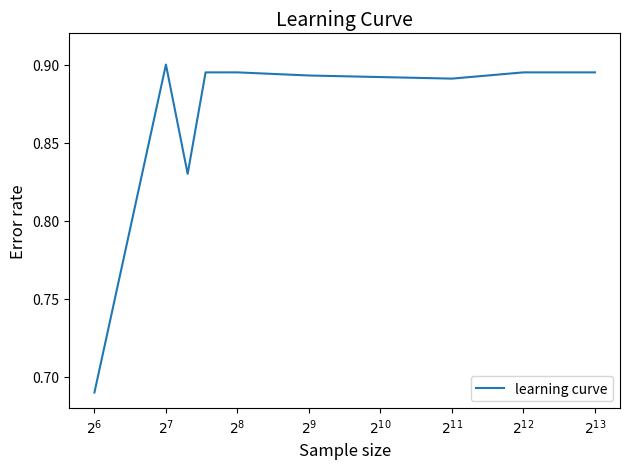

How many points are lower than both their immediate neighbors (excluding endpoints)?

2